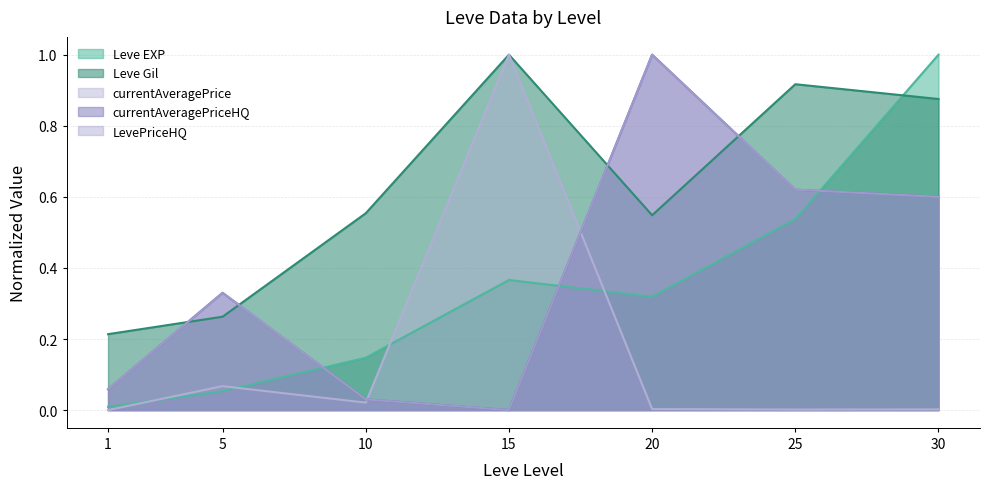

The value of LevePriceHQ at 20 is 1.4. True or false?

False